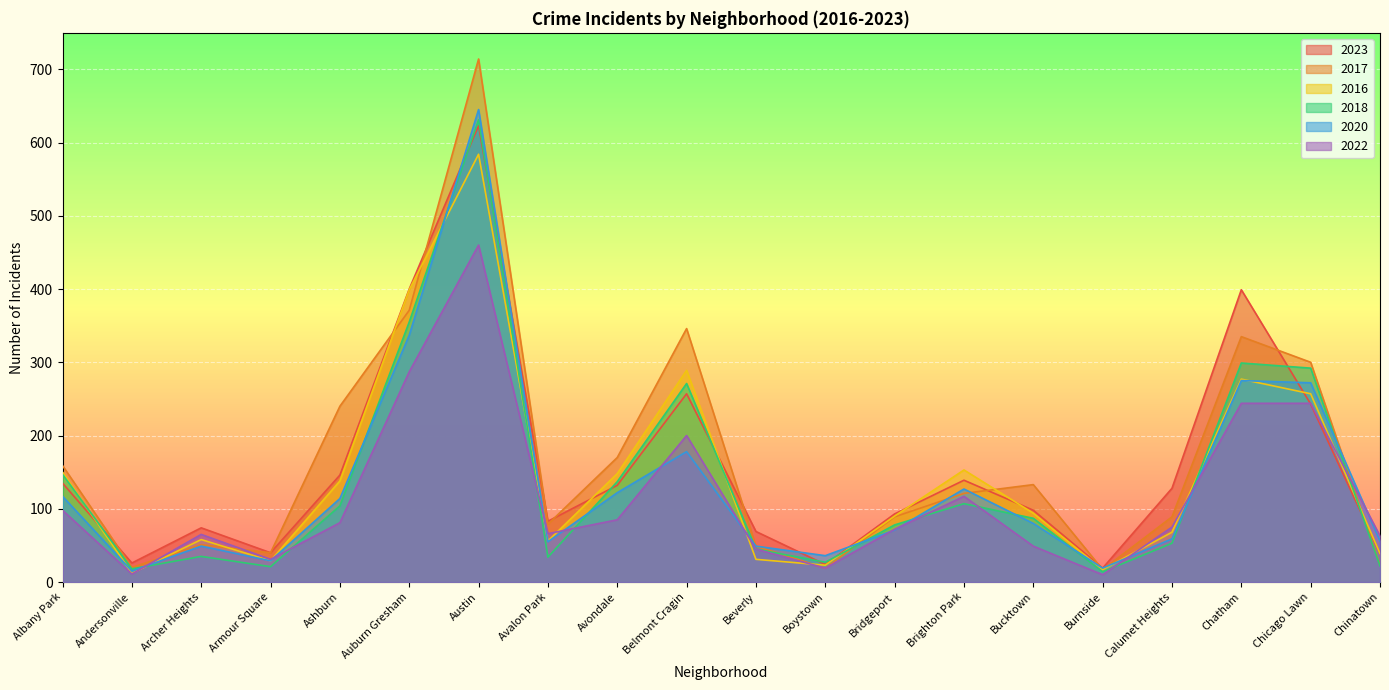

How many lines are shown in the chart?

6